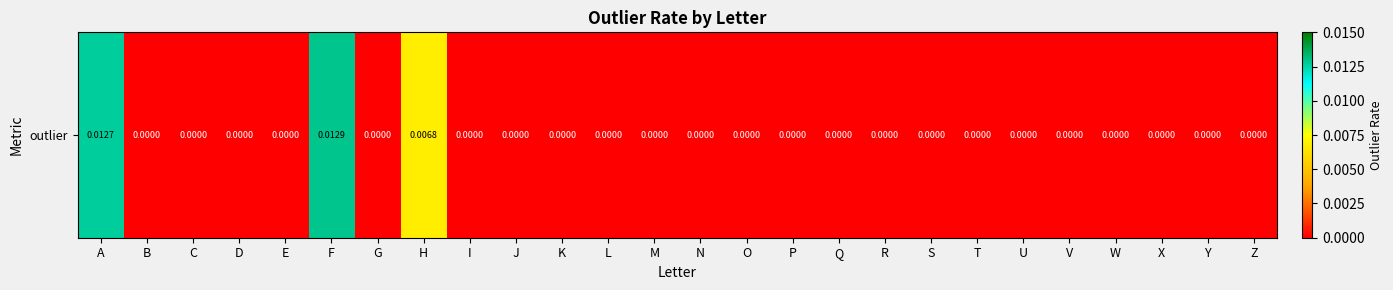

How many values exceed 0?

3